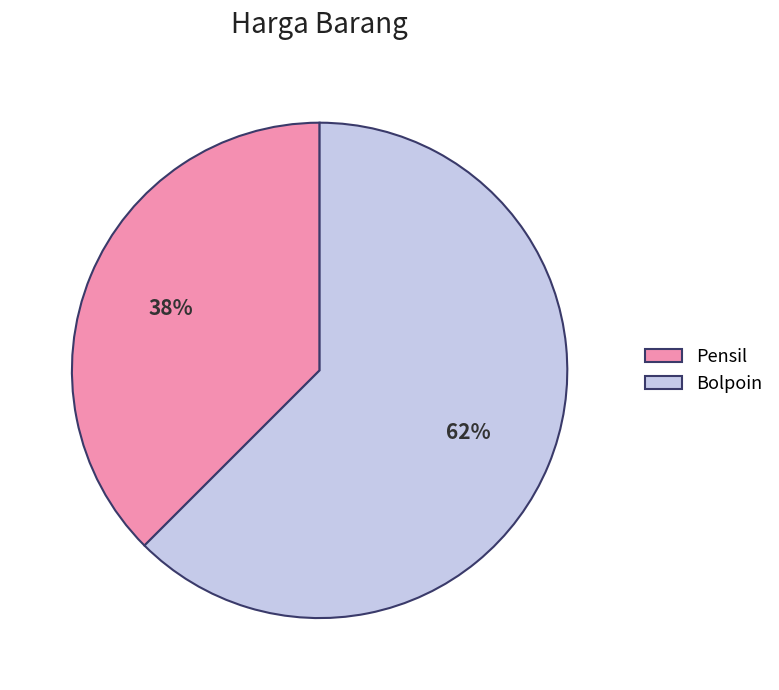

What is the majority slice?

Bolpoin